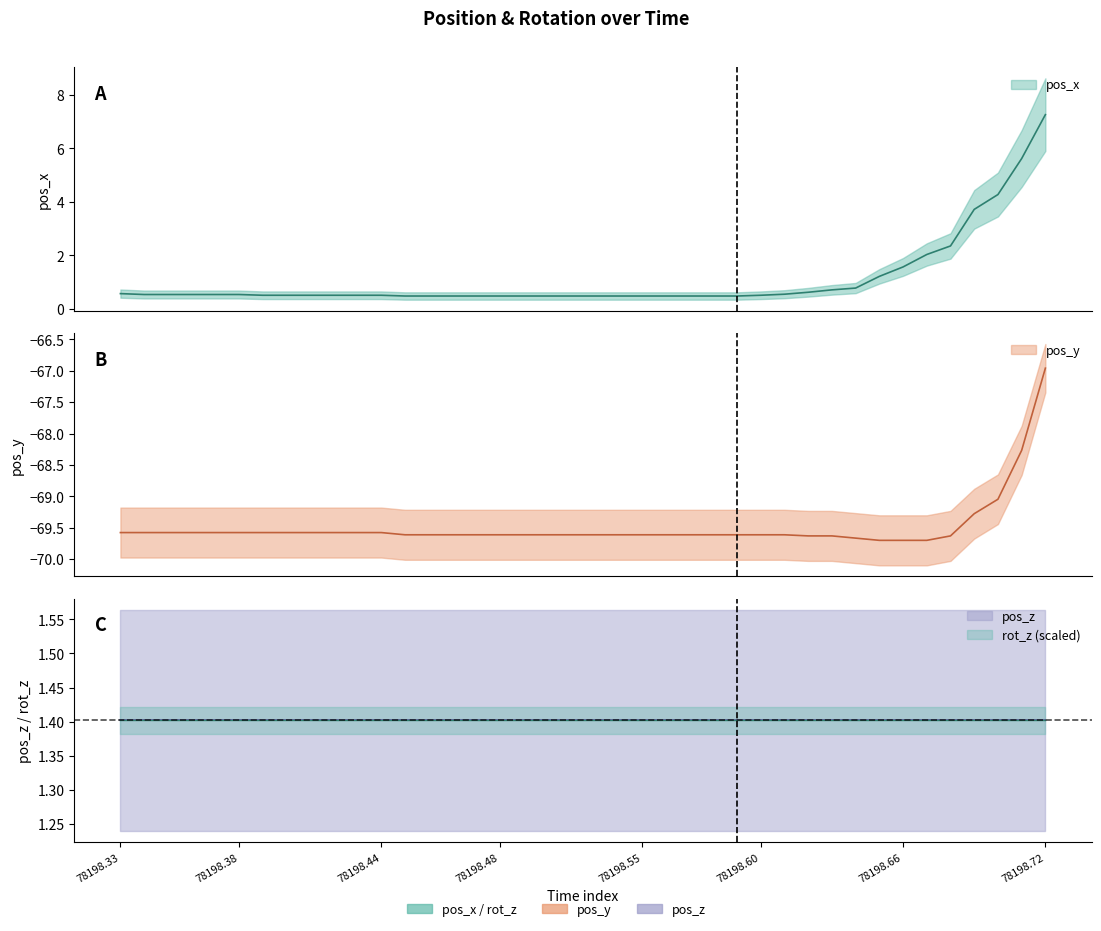

True or false: pos_x and pos_y intersect in this chart.

False